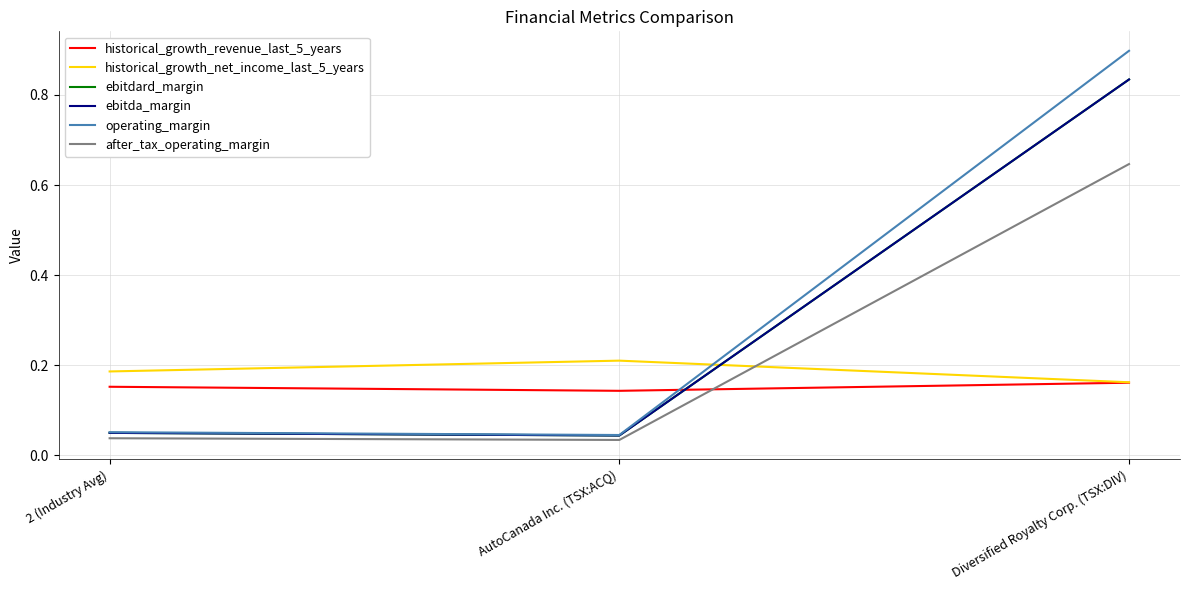

Which has a higher value, 2 (Industry Avg) or Diversified Royalty Corp. (TSX:DIV)?

Diversified Royalty Corp. (TSX:DIV)